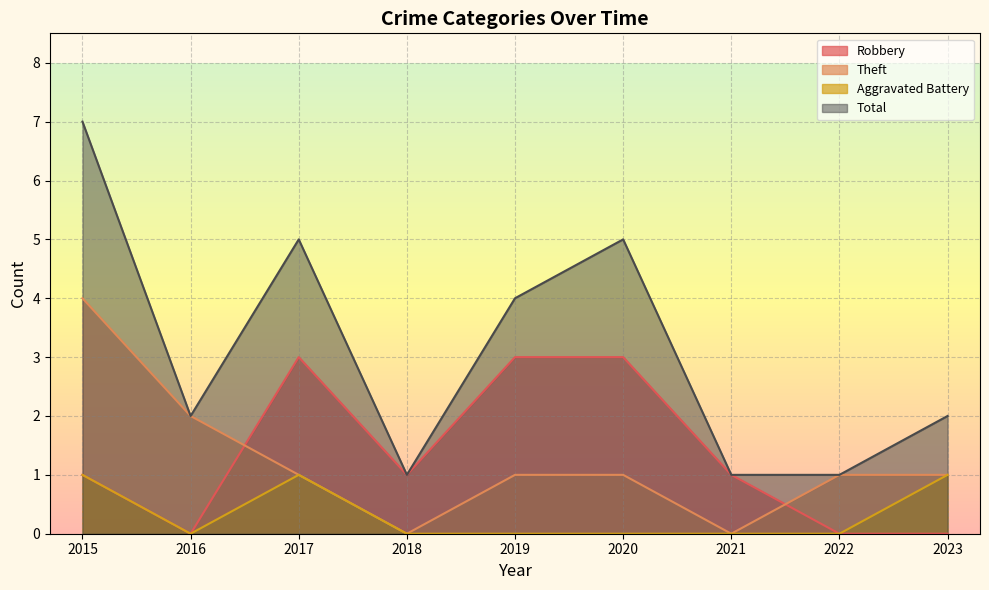

True or false: Aggravated Battery and Total intersect in this chart.

False